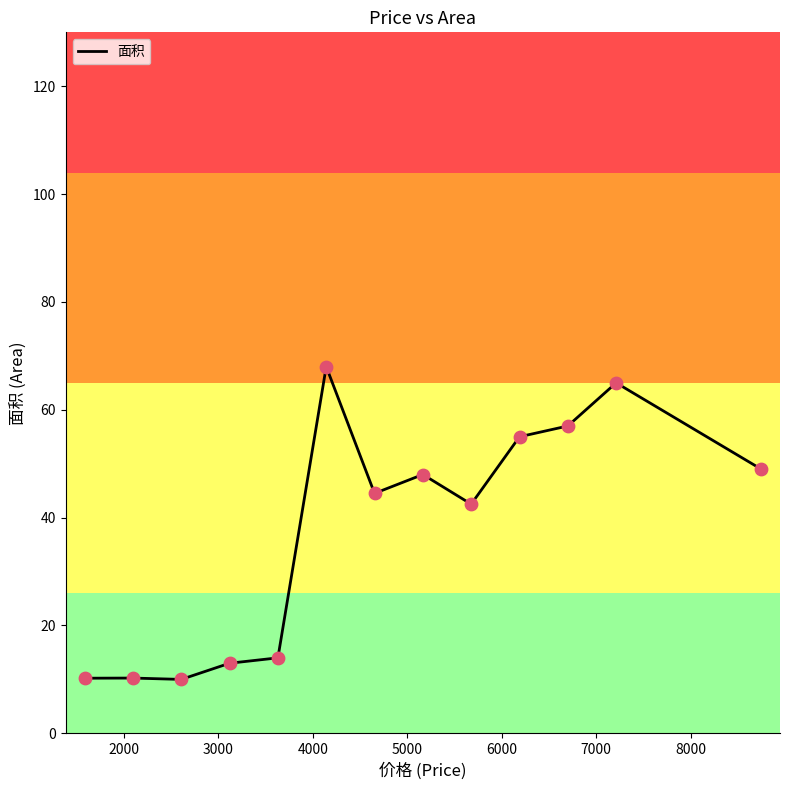

What is the minimum value shown in the chart?

10.0